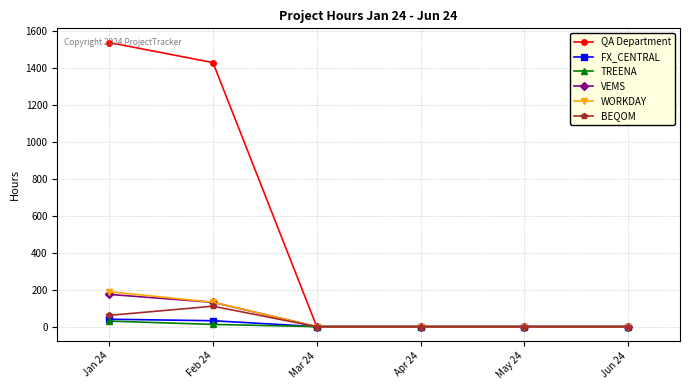

At which category does BEQOM reach its first local peak?

Feb 24